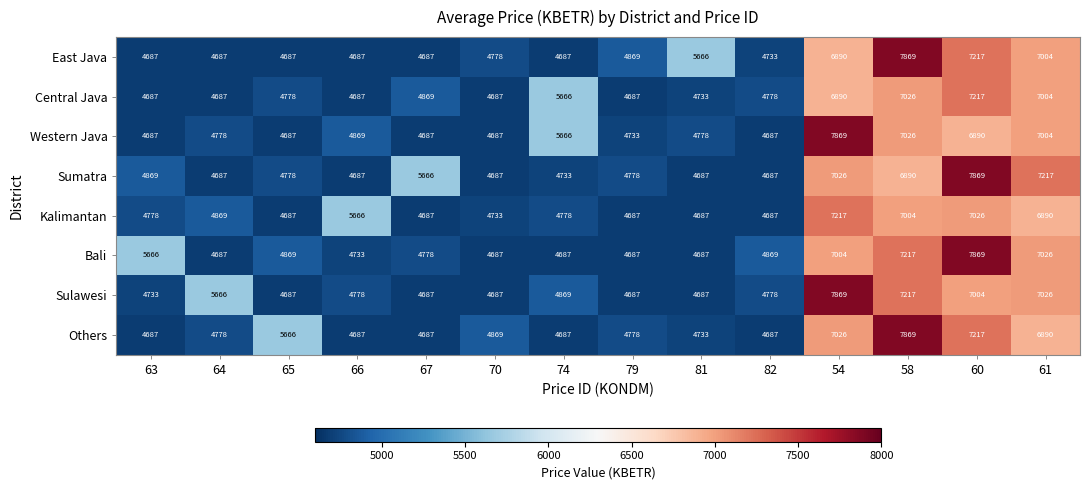

What is the difference between the second highest and minimum values in the Central Java series?

2339